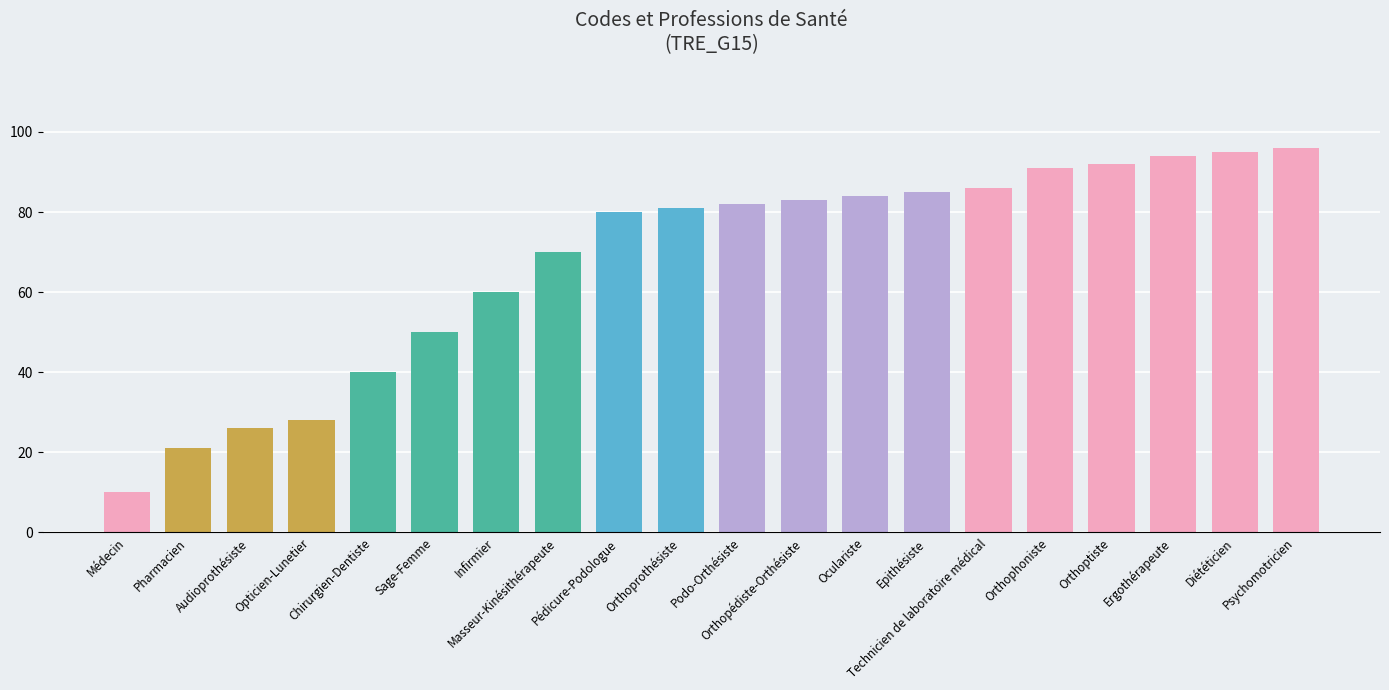

Reading left to right, transcribe all the data shown in this chart.

Médecin=10	Pharmacien=21	Audioprothésiste=26	Opticien-Lunetier=28	Chirurgien-Dentiste=40	Sage-Femme=50	Infirmier=60	Masseur-Kinésithérapeute=70	Pédicure-Podologue=80	Orthoprothésiste=81	Podo-Orthésiste=82	Orthopédiste-Orthésiste=83	Oculariste=84	Epithésiste=85	Technicien de laboratoire médical=86	Orthophoniste=91	Orthoptiste=92	Ergothérapeute=94	Diététicien=95	Psychomotricien=96